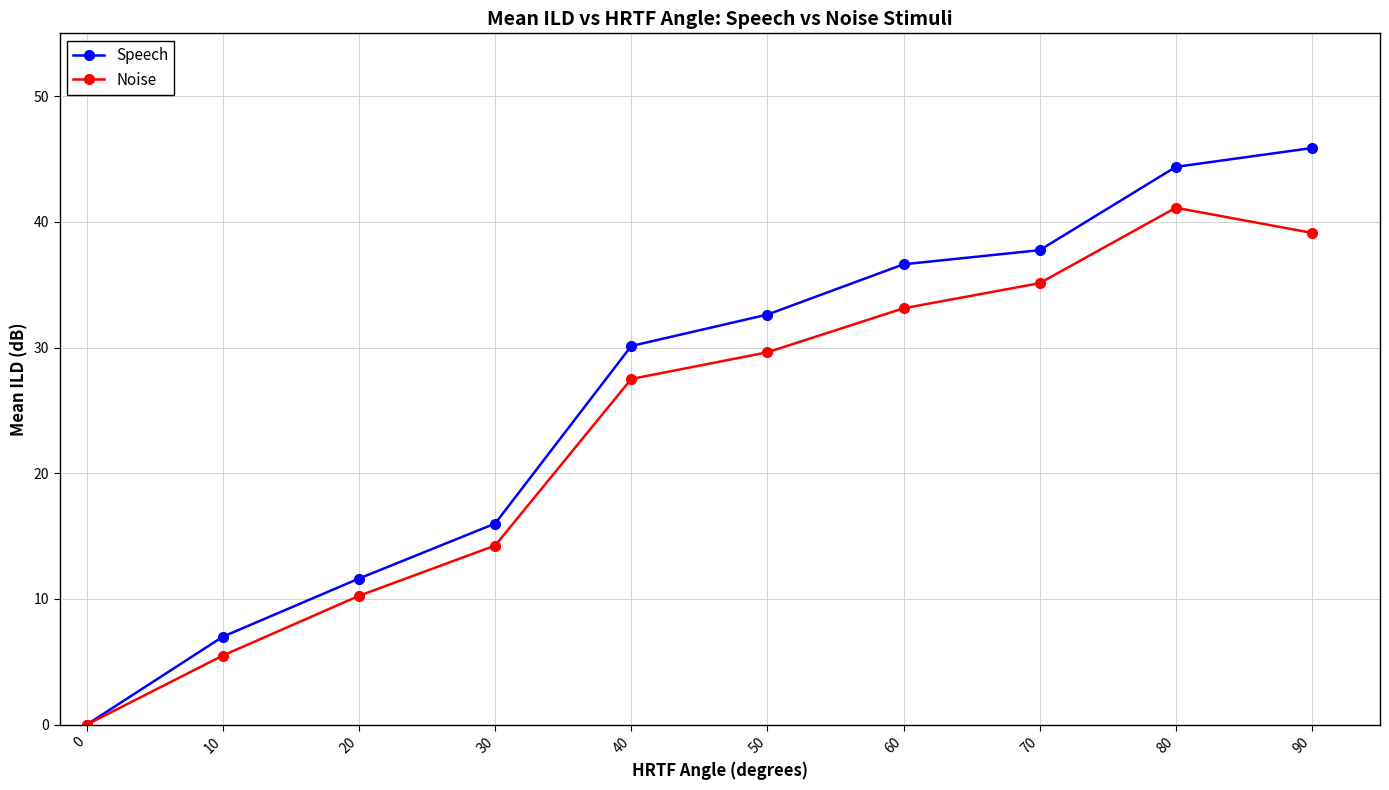

Which series has the widest spread of values?

Speech